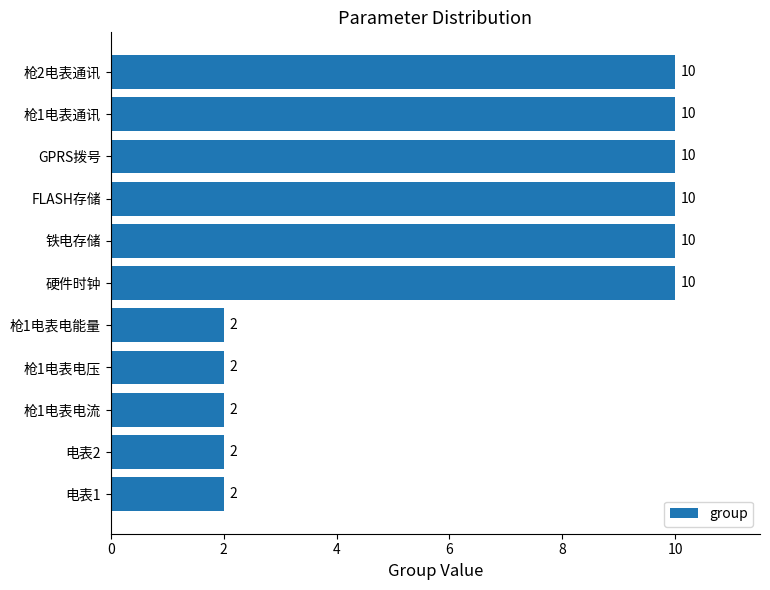

Reading top to bottom, transcribe all the data shown in this chart.

10	10	10	10	10	10	2	2	2	2	2